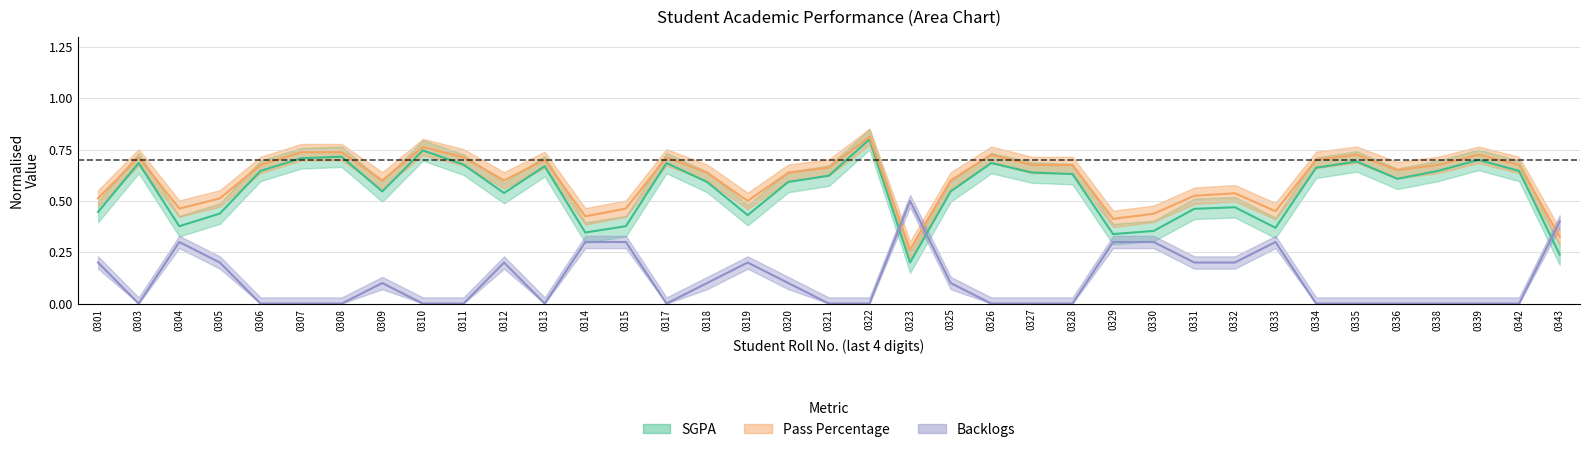

At 0333, list the series in order from largest to smallest.

Pass Percentage, SGPA, Backlogs